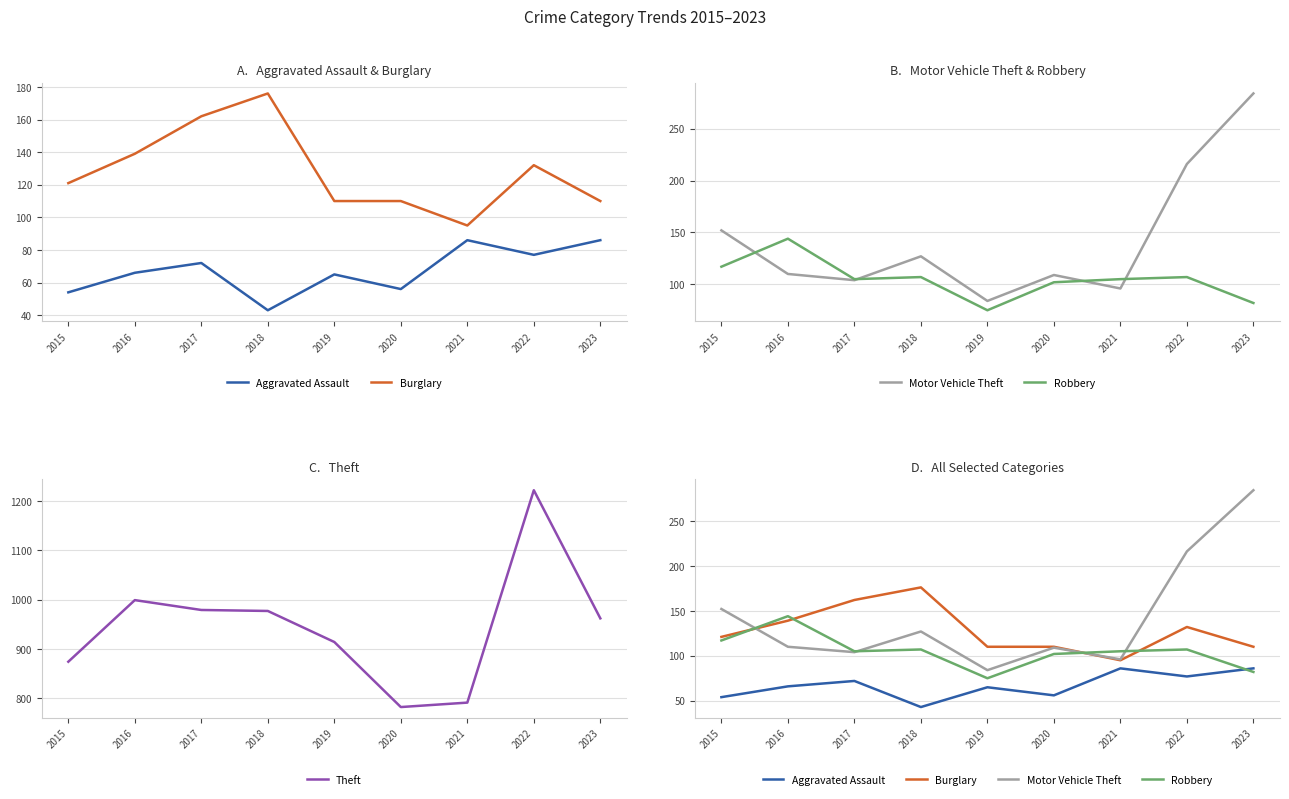

List the series in order of their peak value, lowest first.

Aggravated Assault, Robbery, Burglary, Motor Vehicle Theft, Theft